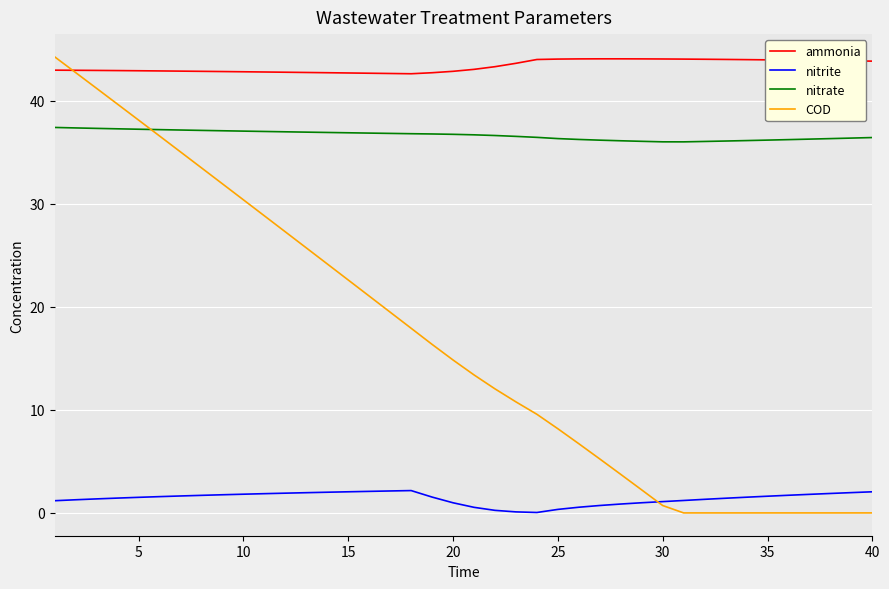

Which series has the widest spread of values?

COD